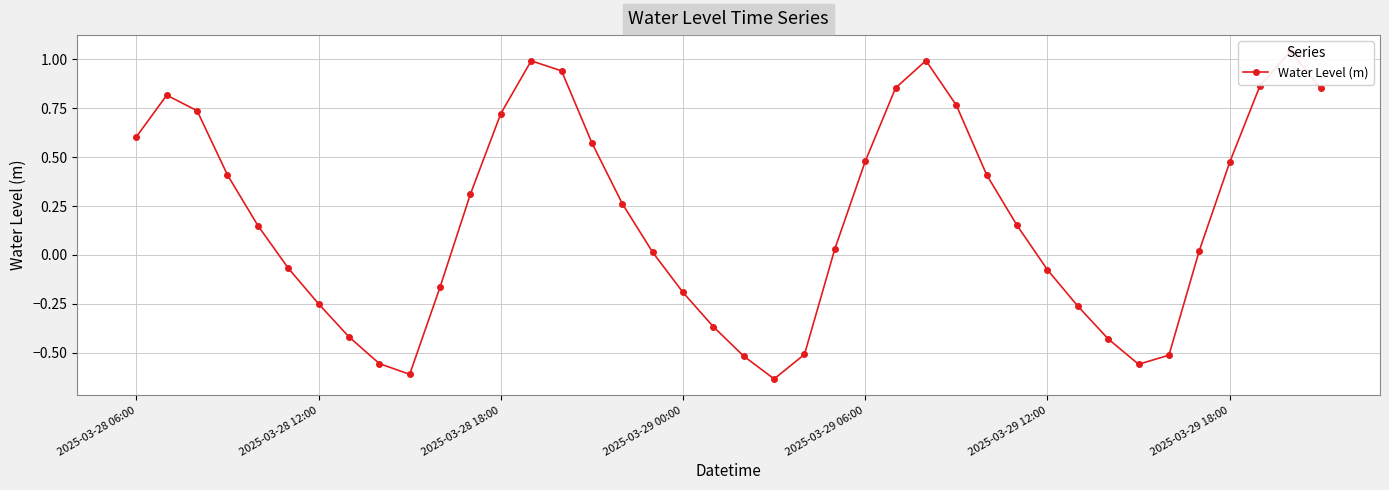

List the labels in order of value, largest first.

38, 26, 13, 14, 37, 25, 39, 2025-03-28 12:00, 27, 2025-03-28 18:00, 12, 2025-03-28 06:00, 15, 24, 36, 2025-03-29 00:00, 28, 11, 16, 29, 2025-03-29 06:00, 23, 35, 17, 2025-03-29 12:00, 30, 10, 18, 2025-03-29 18:00, 31, 19, 7, 32, 22, 34, 20, 8, 33, 9, 21